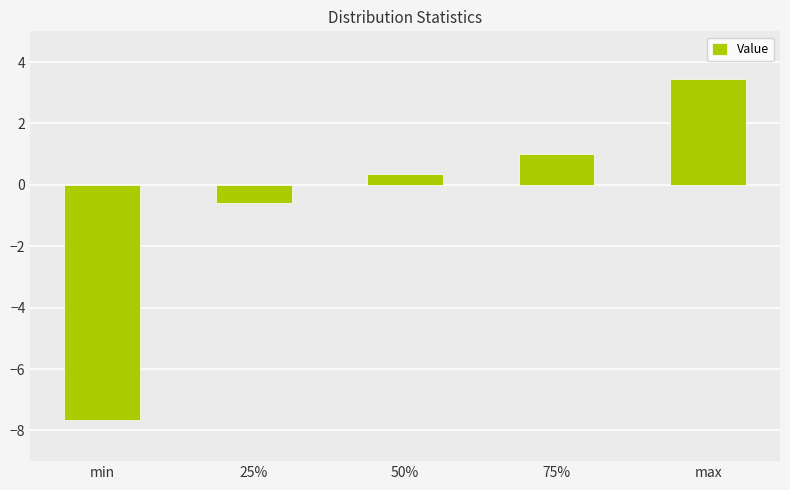

List the labels in order of value, smallest first.

min, 25%, 50%, 75%, max